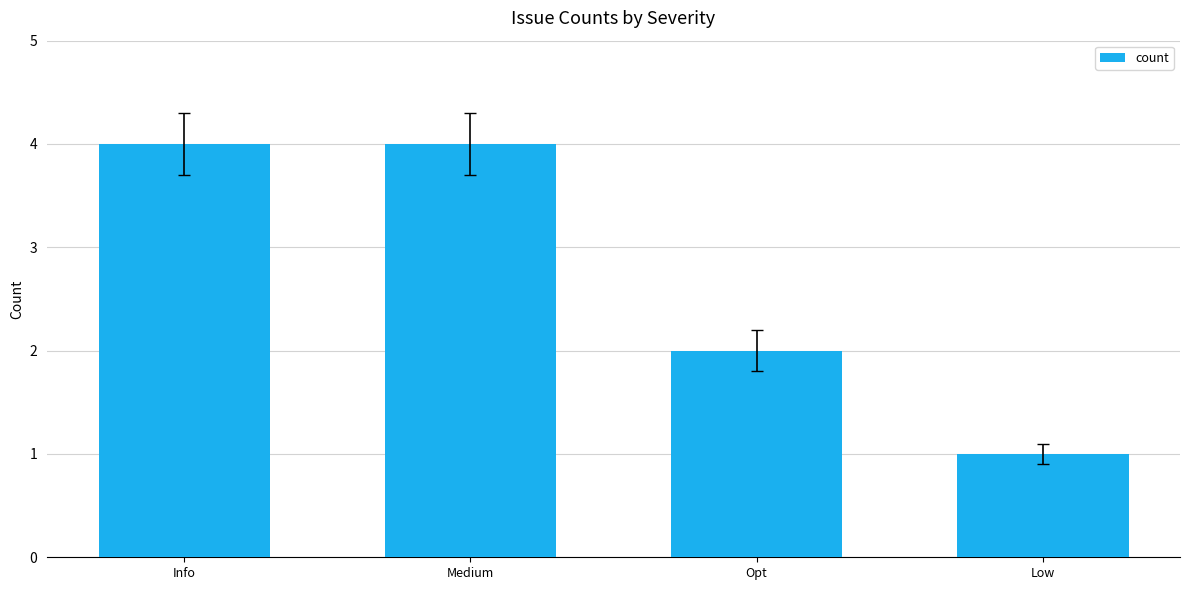

The value at Medium is 7. True or false?

False